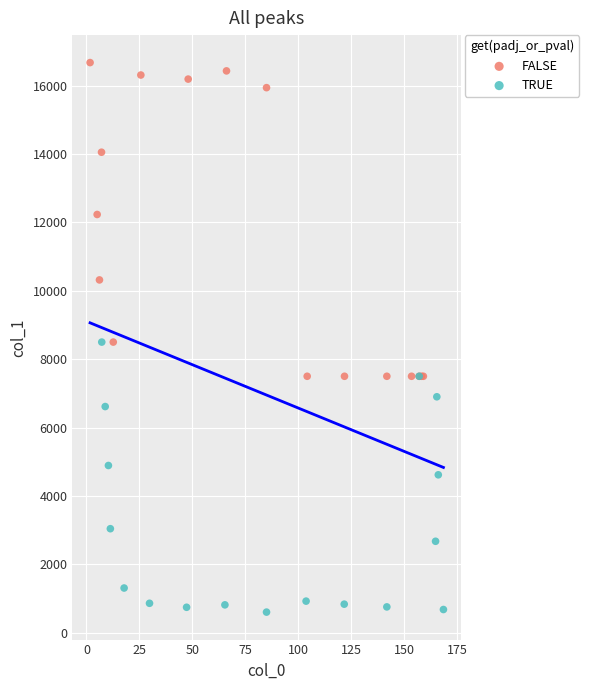

What are all the series names shown in the legend?

FALSE, TRUE